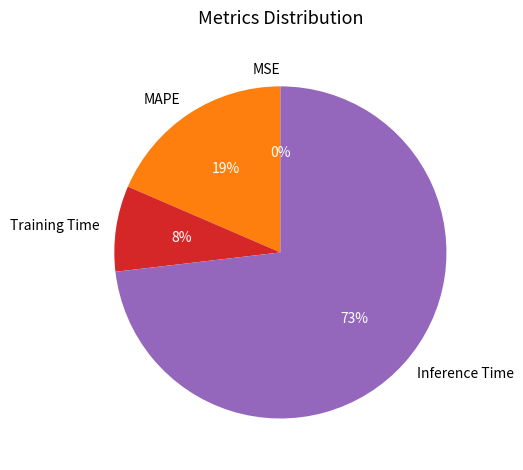

Is Inference Time the majority of the pie?

Yes